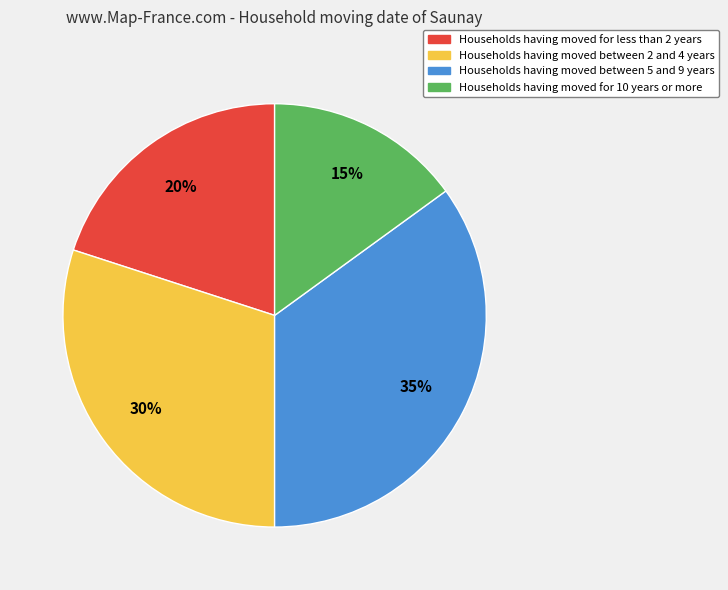

Does any single category account for the majority?

No